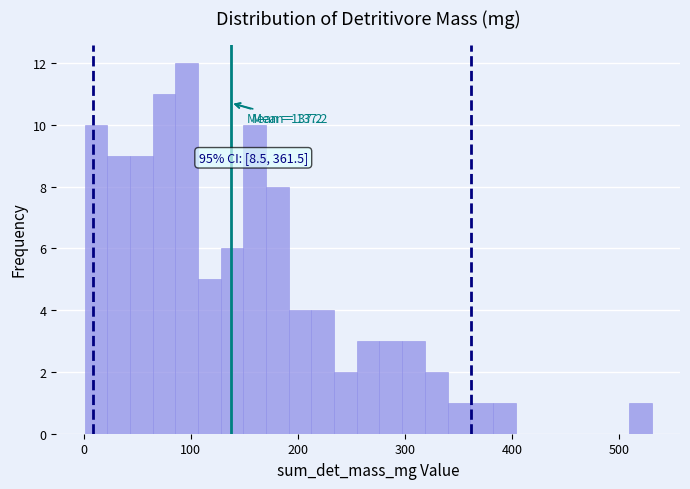

Around what value on the x-axis is the tallest bar? Give the approximate position of its centre, as read against the axis.

100